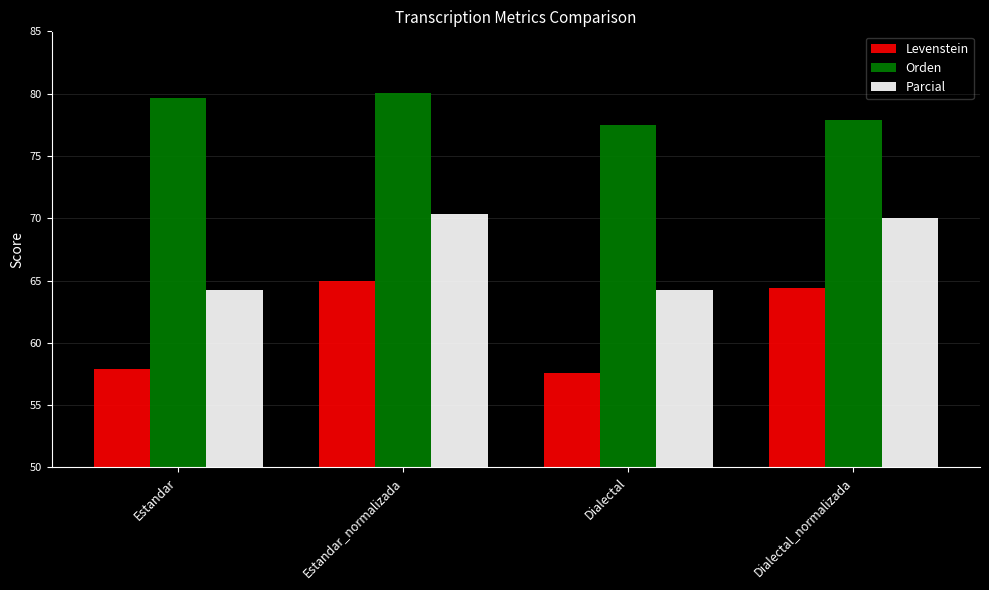

At which category is the sum across all series the highest?

Estandar_normalizada